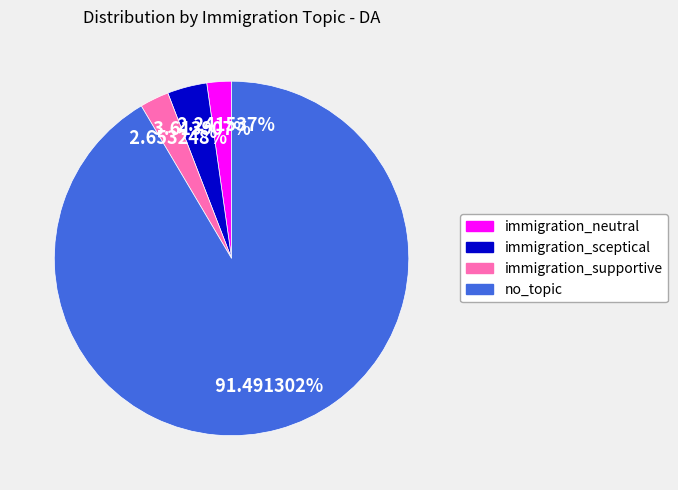

To the nearest percent, what is the average slice percentage?

25%